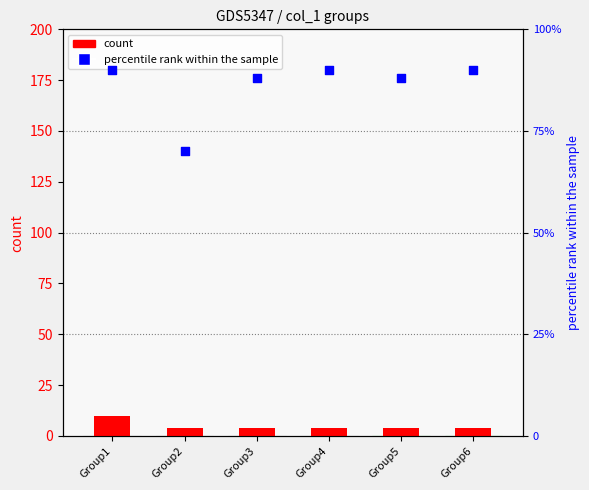

Which series contains the highest Y value?

percentile rank within the sample